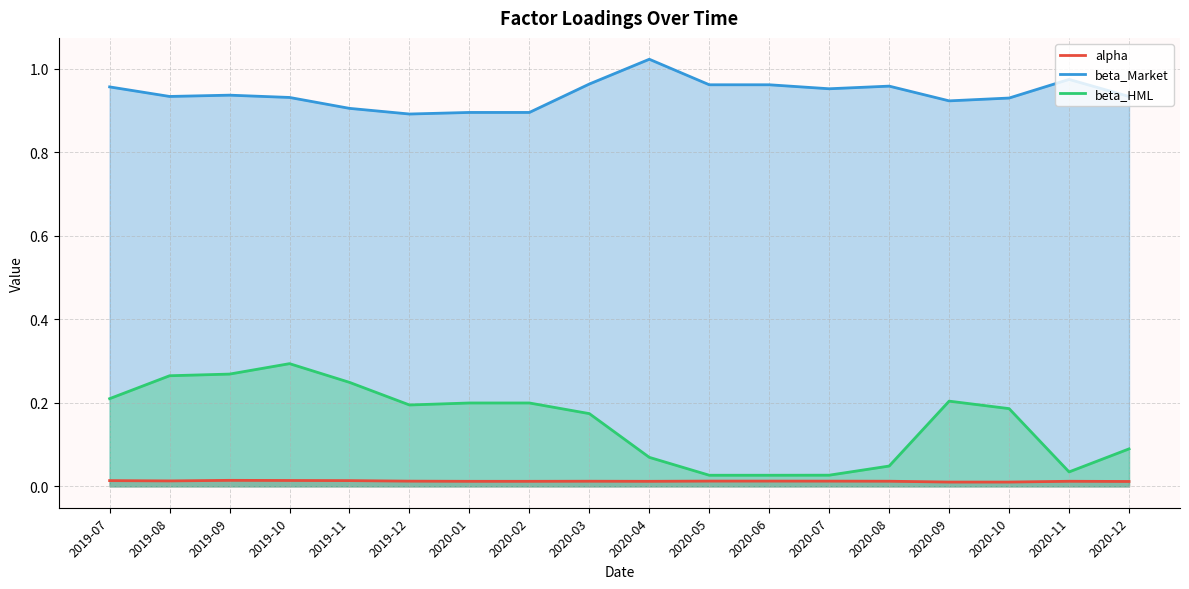

Reading right to left, extract all data points from this chart.

alpha: 2020-12=0.0	2020-11=0.0	2020-10=0.0	2020-09=0.0	2020-08=0.0	2020-07=0.0	2020-06=0.0	2020-05=0.0	2020-04=0.0	2020-03=0.0	2020-02=0.0	2020-01=0.0	2019-12=0.0	2019-11=0.0	2019-10=0.0	2019-09=0.0	2019-08=0.0	2019-07=0.0
beta_Market: 2020-12=0.9	2020-11=1.0	2020-10=0.9	2020-09=0.9	2020-08=1.0	2020-07=1.0	2020-06=1.0	2020-05=1.0	2020-04=1.0	2020-03=1.0	2020-02=0.9	2020-01=0.9	2019-12=0.9	2019-11=0.9	2019-10=0.9	2019-09=0.9	2019-08=0.9	2019-07=1.0
beta_HML: 2020-12=0.1	2020-11=0.0	2020-10=0.2	2020-09=0.2	2020-08=0.0	2020-07=0.0	2020-06=0.0	2020-05=0.0	2020-04=0.1	2020-03=0.2	2020-02=0.2	2020-01=0.2	2019-12=0.2	2019-11=0.2	2019-10=0.3	2019-09=0.3	2019-08=0.3	2019-07=0.2